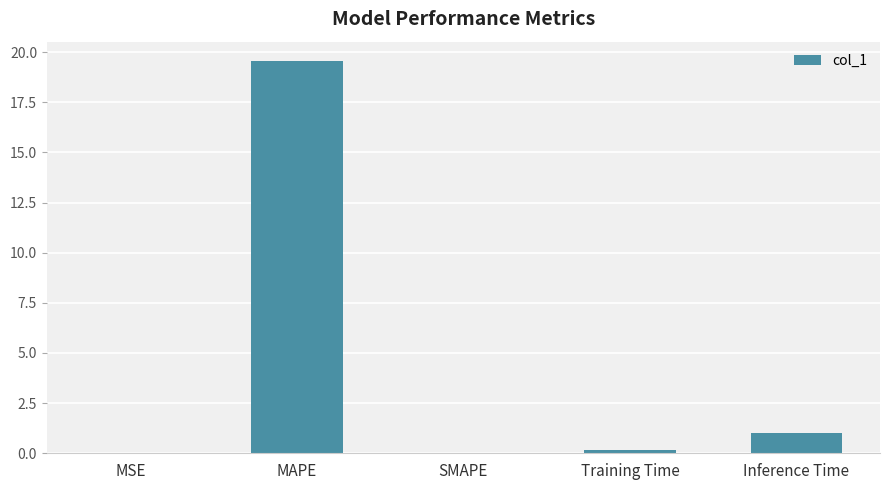

What is the sum of all values?

20.7